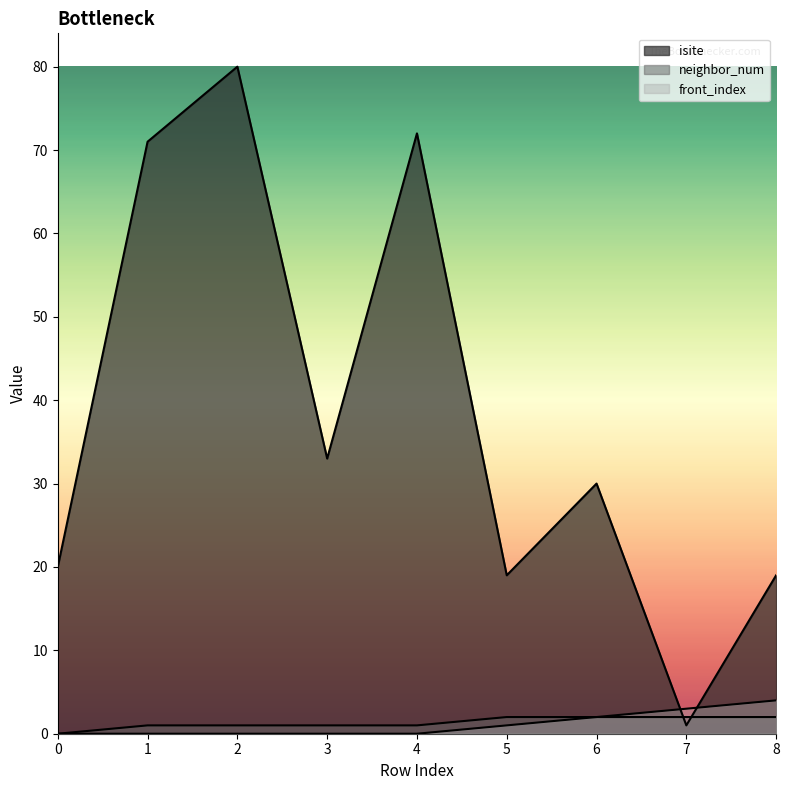

What is the total value across all series at 1?

72